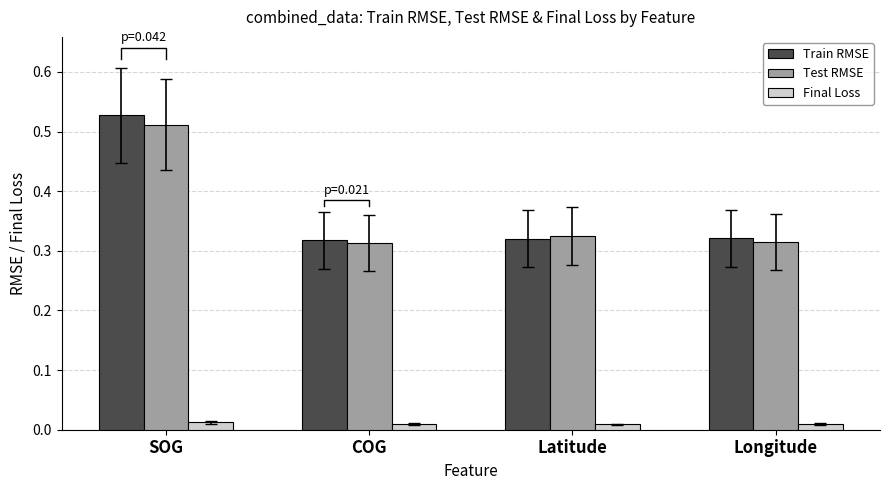

What is the difference between the Test RMSE values at Latitude and SOG?

0.2